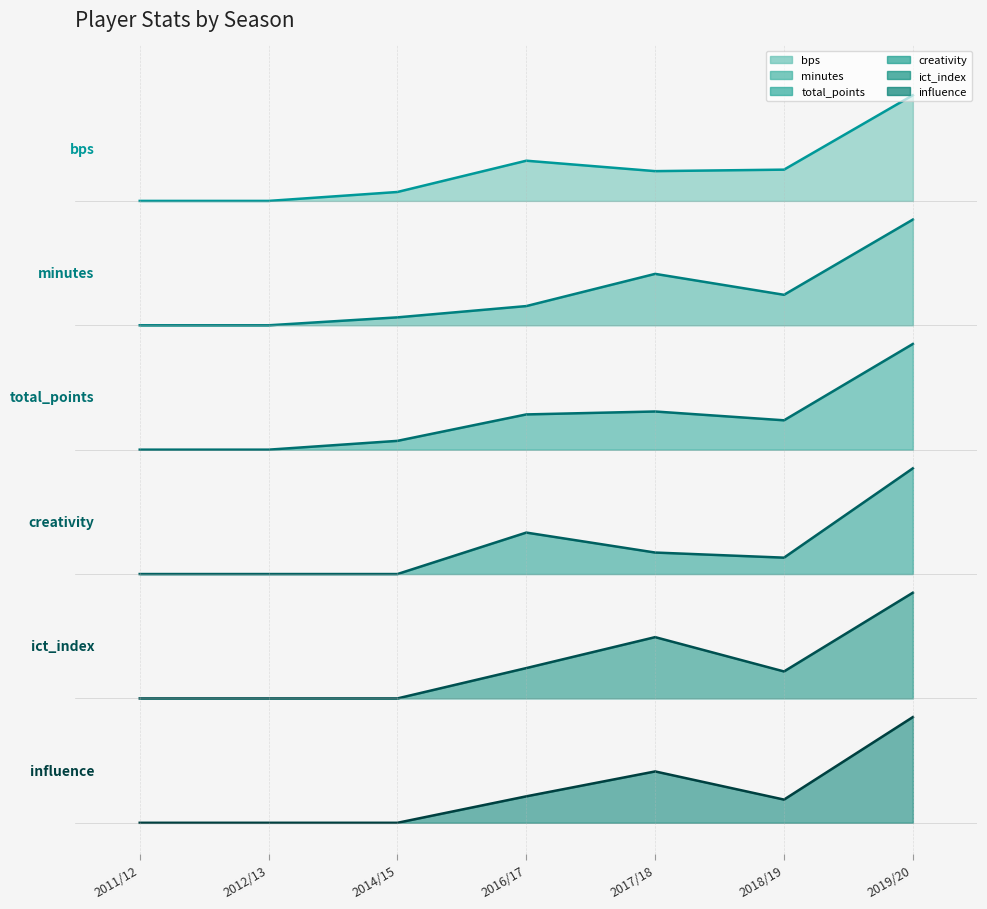

What is the sum of the ict_index values at 2017/18 and 2016/17?

3.3